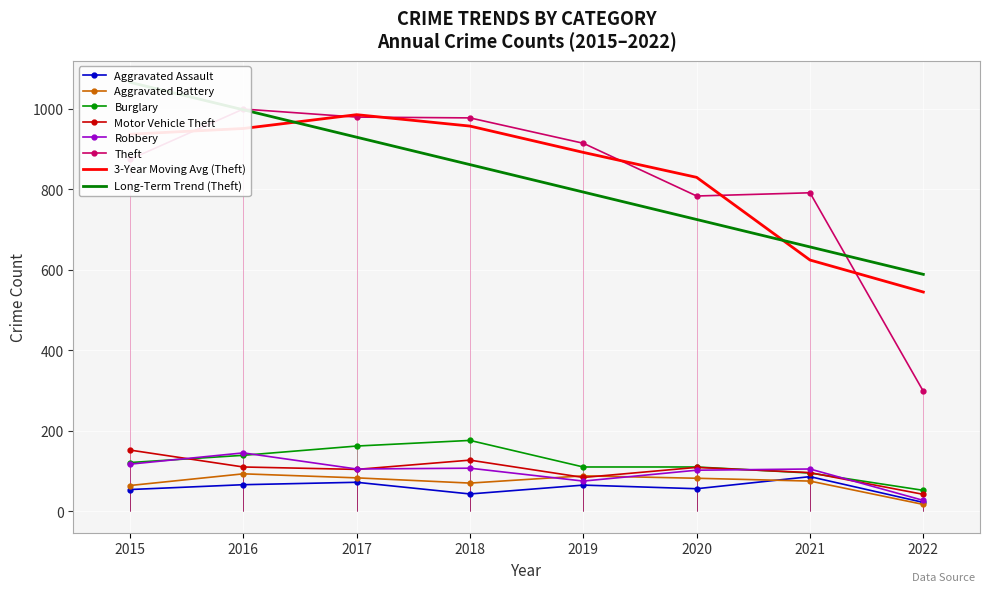

Rank the series at 2021 from highest to lowest value.

Theft, Robbery, Motor Vehicle Theft, Burglary, Aggravated Assault, Aggravated Battery